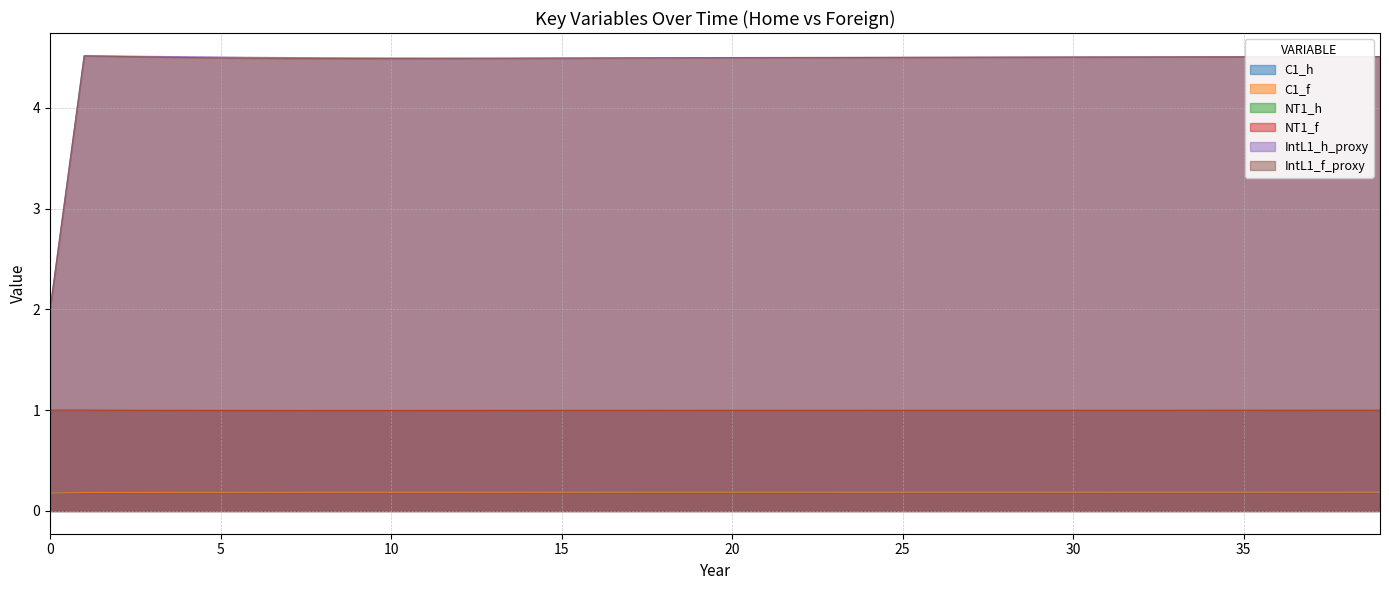

Which category has the highest value across all series?

1